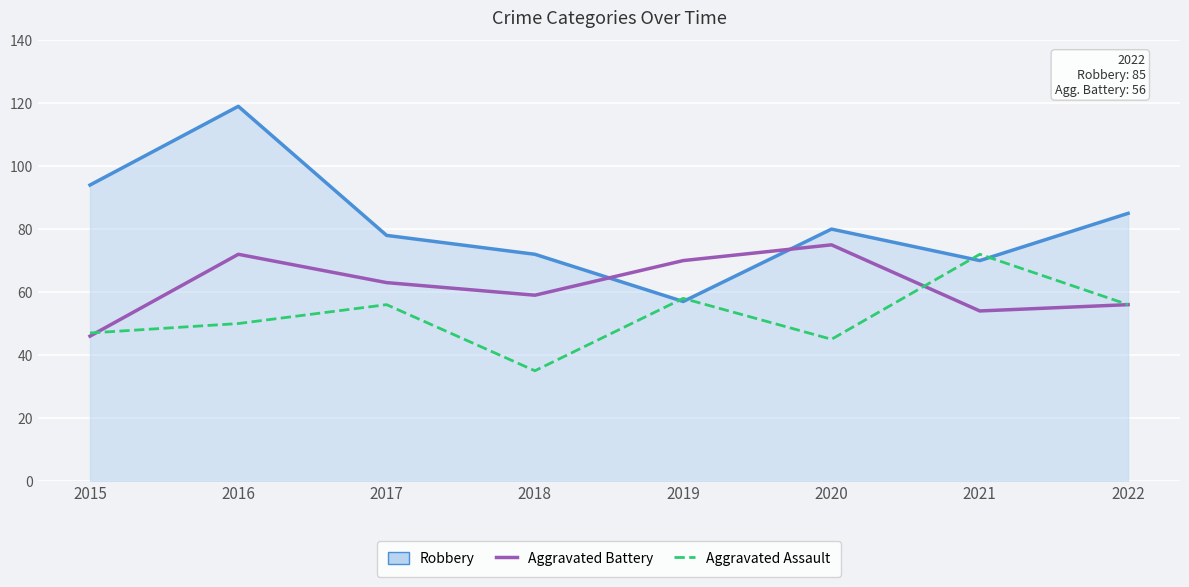

Which category has the lowest value across all series?

2018